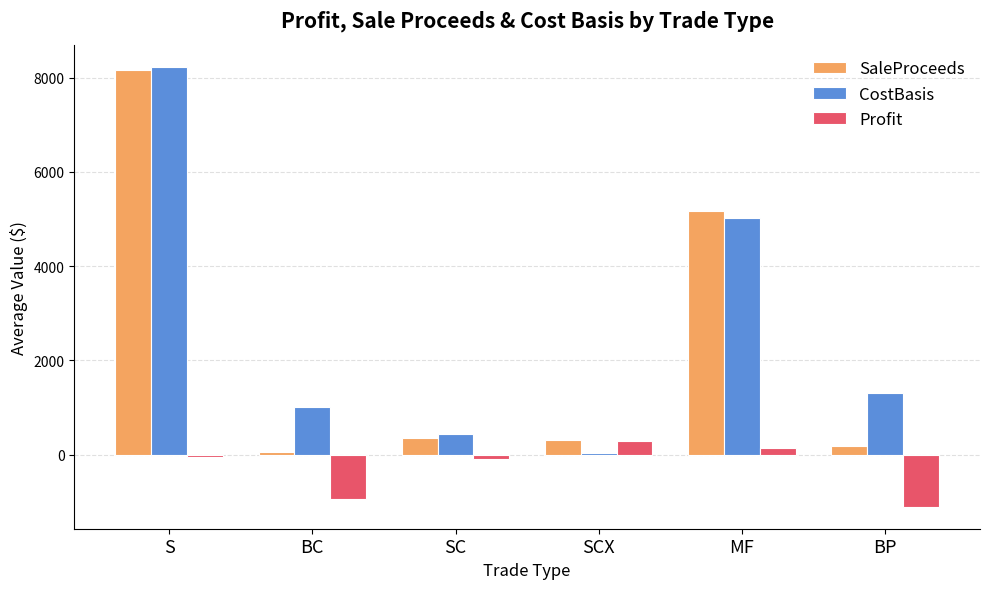

The CostBasis series shows 273.9 at BC. True or false?

False